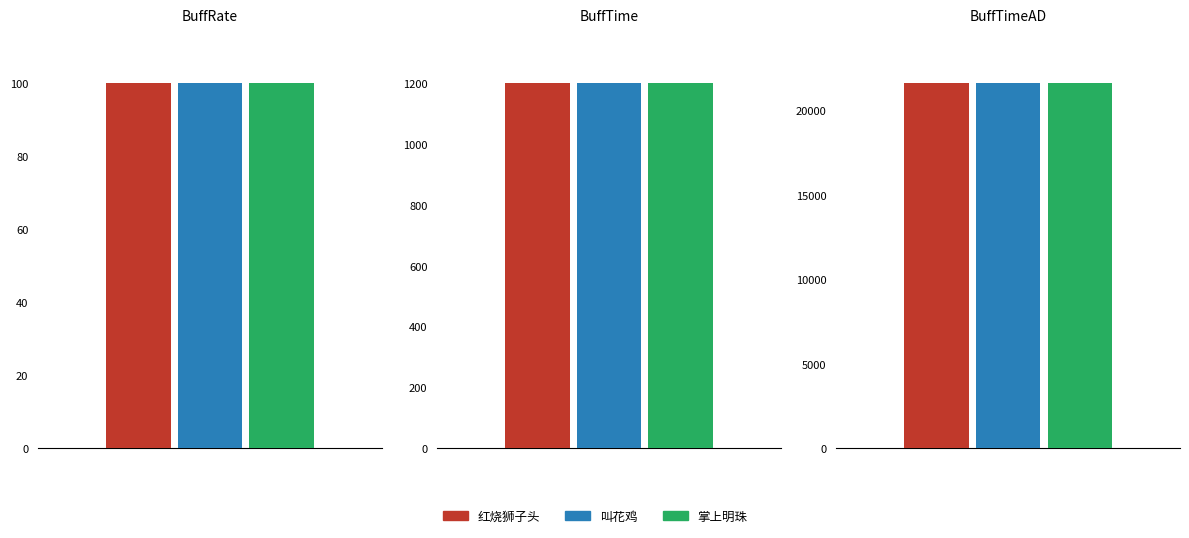

List the labels in order of BuffTimeAD value, smallest first.

红烧狮子头, 叫花鸡, 掌上明珠